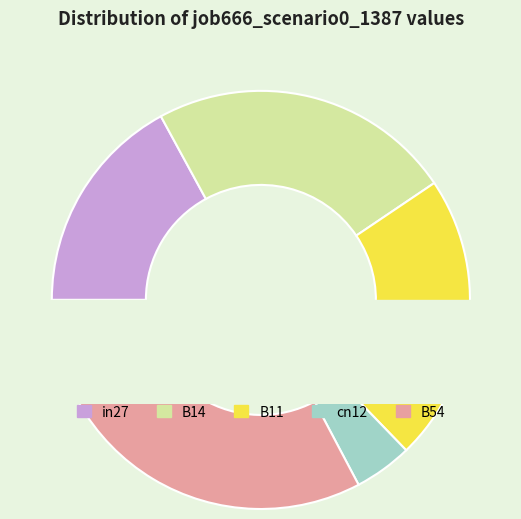

To the nearest percent, what is the difference between the in27 and B54 slice percentages?

16%